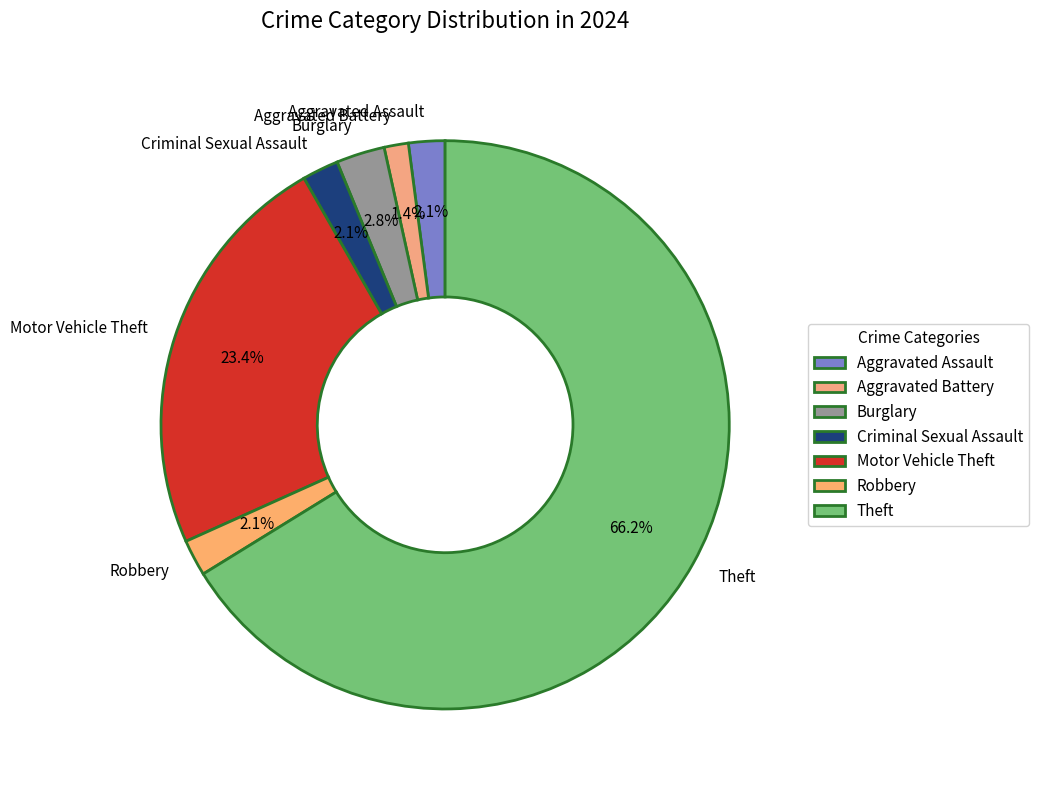

How many slices are in this pie chart?

7